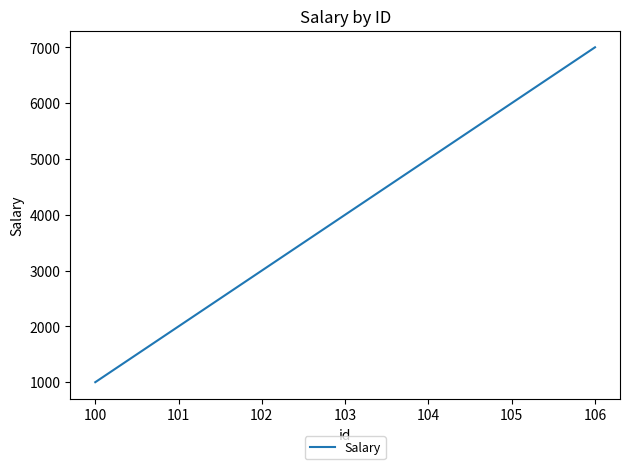

True or false: there are more than 0 points higher than both neighbors.

False